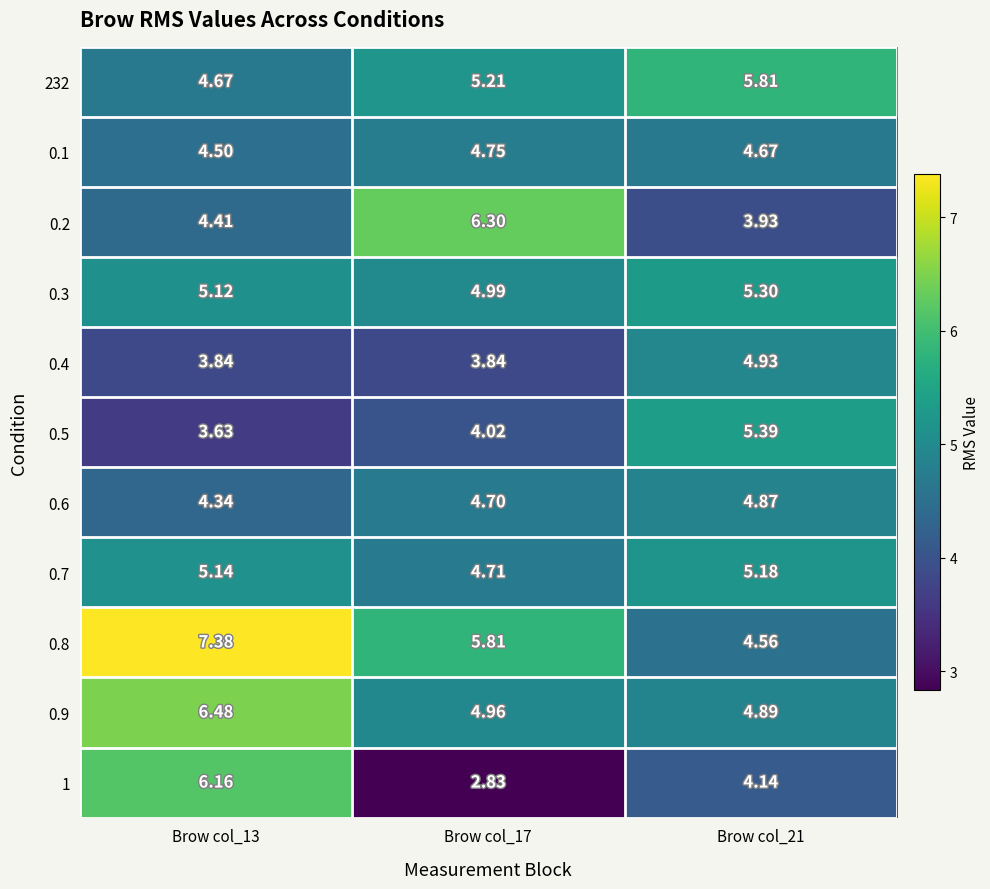

Is the value of 1 at Brow col_21 greater than the value of 0.7 at Brow col_21?

No